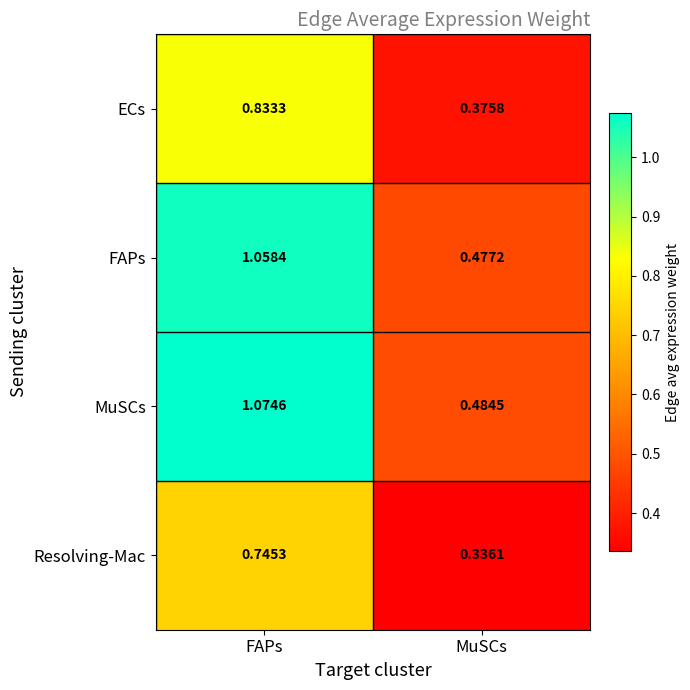

Which series has the widest spread of values?

MuSCs